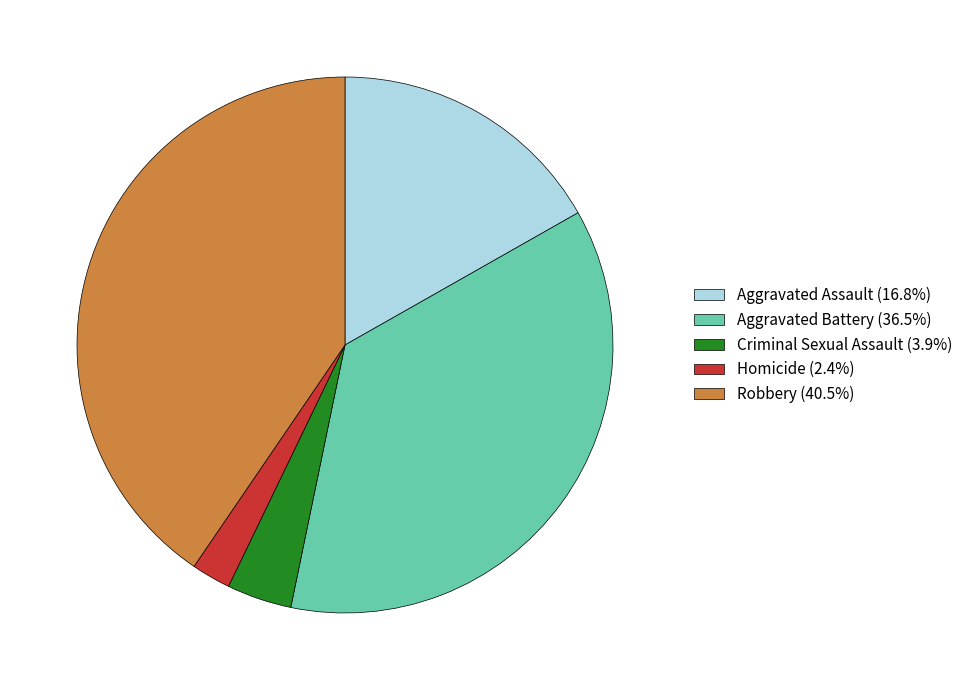

Does any single category account for the majority?

No